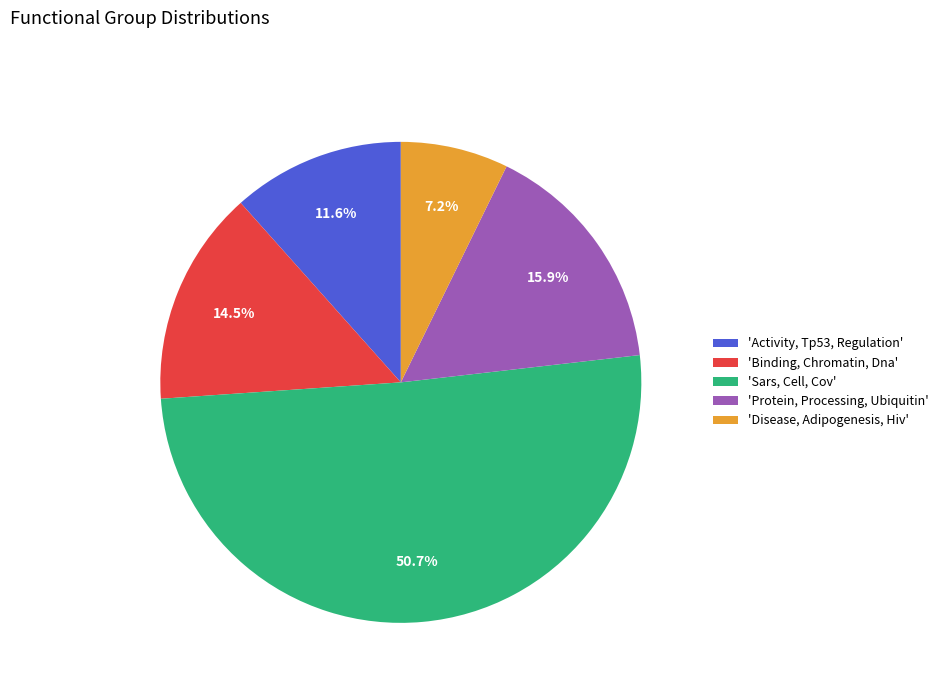

Rank the categories by value from lowest to highest.

'Disease, Adipogenesis, Hiv', 'Activity, Tp53, Regulation', 'Binding, Chromatin, Dna', 'Protein, Processing, Ubiquitin', 'Sars, Cell, Cov'